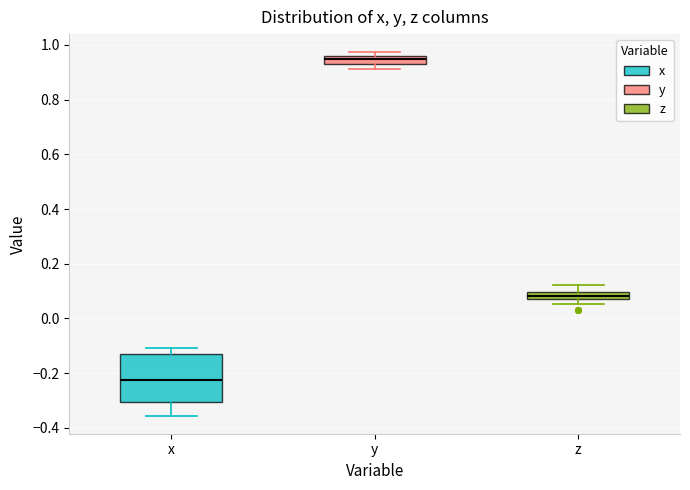

Where does the lower whisker of the box for x end on the y-axis? The values are not printed on the chart, so give them approximately, as read against the axis.

-0.36